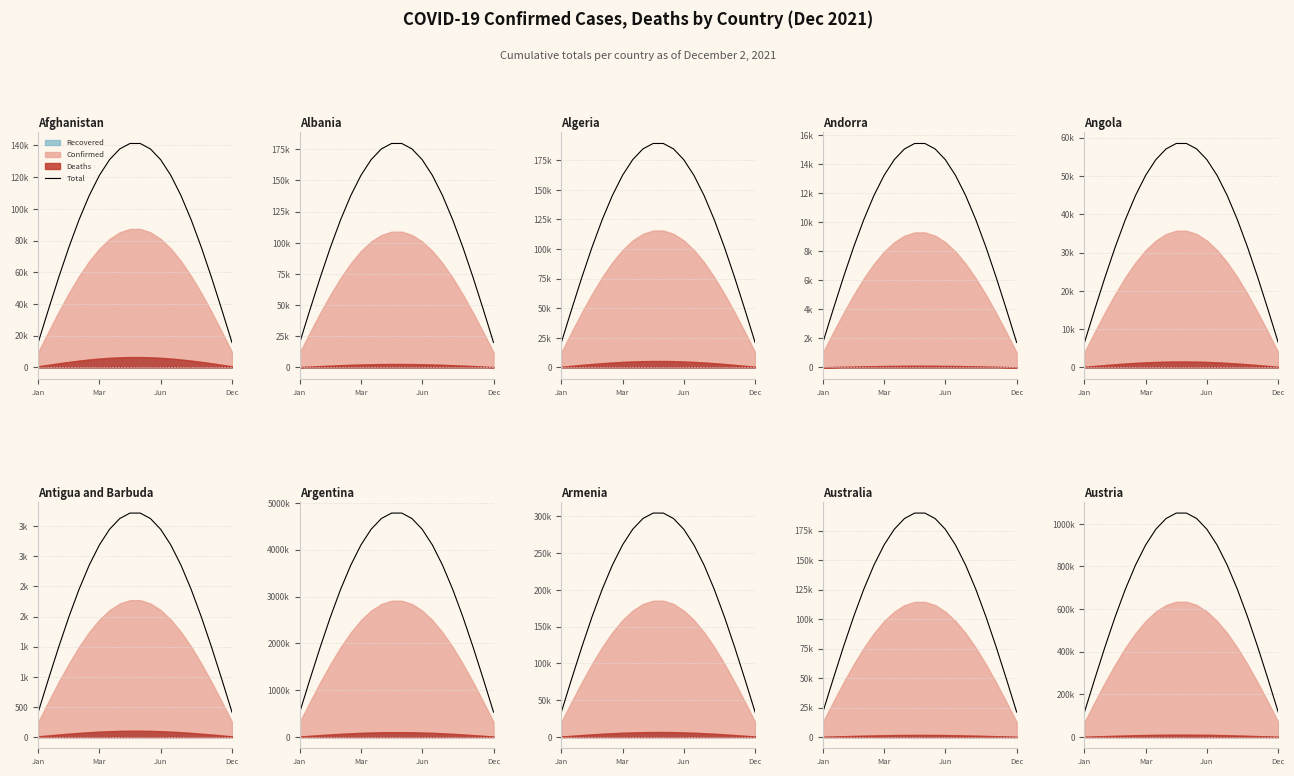

Is it true that the value at Mar is 900866.5?

True